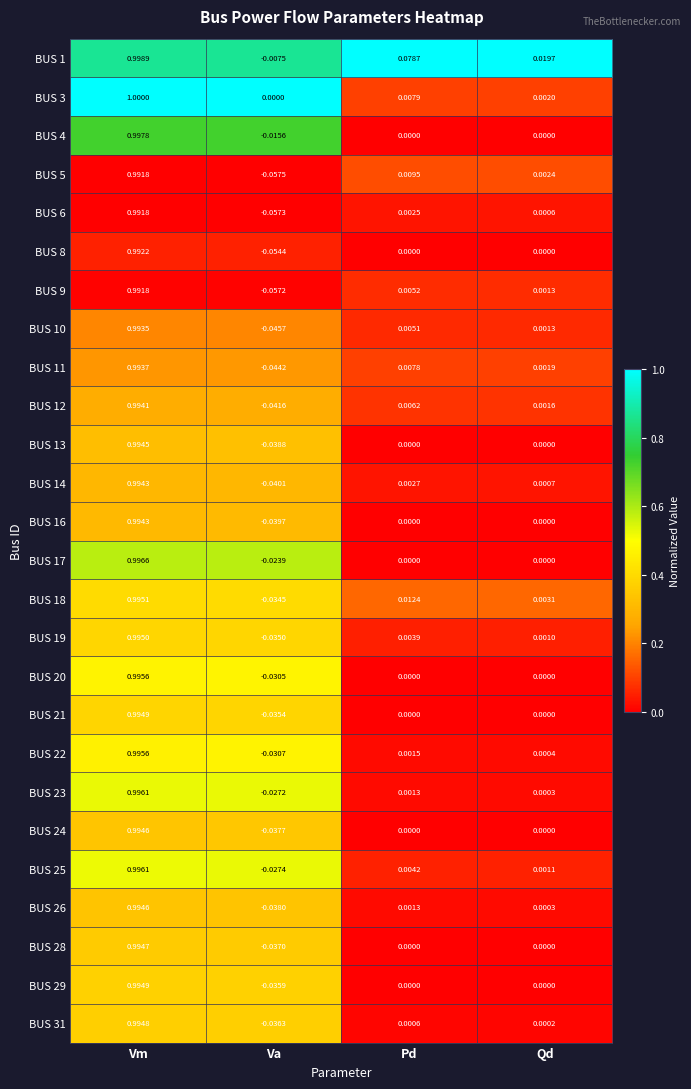

Which series changed the most between Va and Qd?

BUS 5